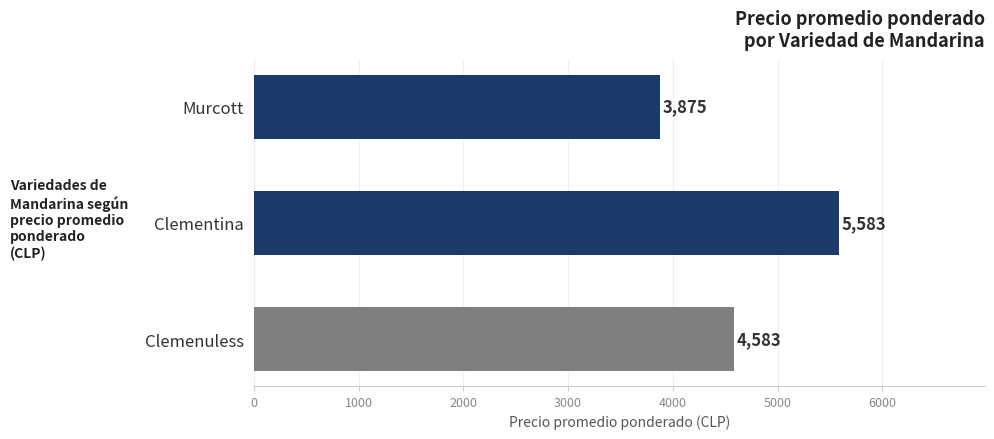

Reading bottom to top, list all the values displayed in this chart.

Clemenuless=4583	Clementina=5583	Murcott=3875